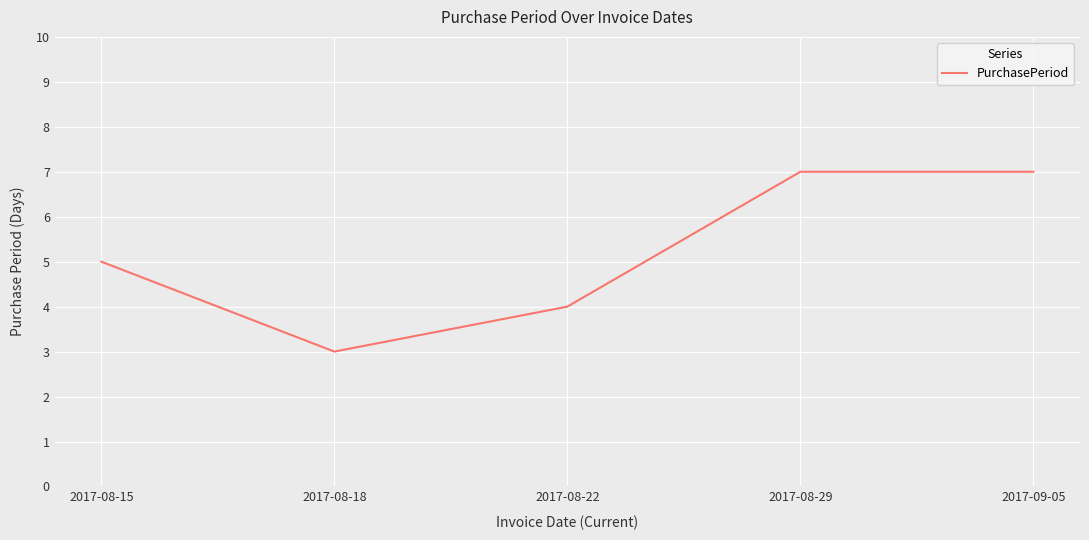

True or false: the data shows 9 at 2017-09-05.

False